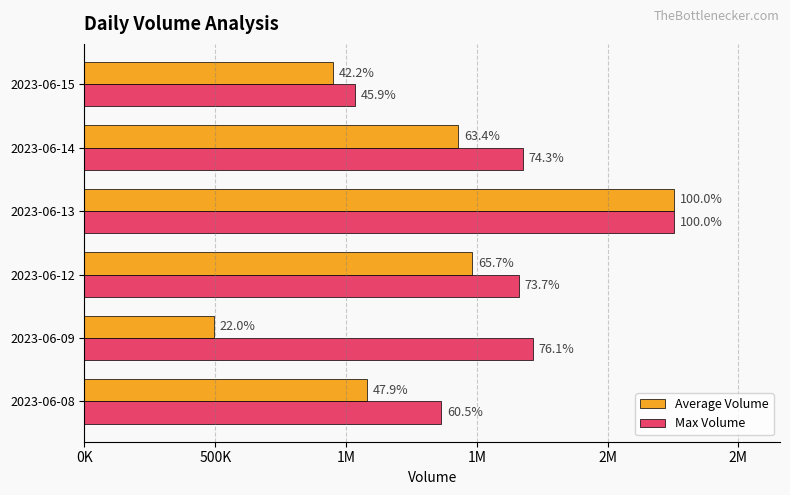

List the series in order of their peak value, highest first.

Average Volume, Max Volume